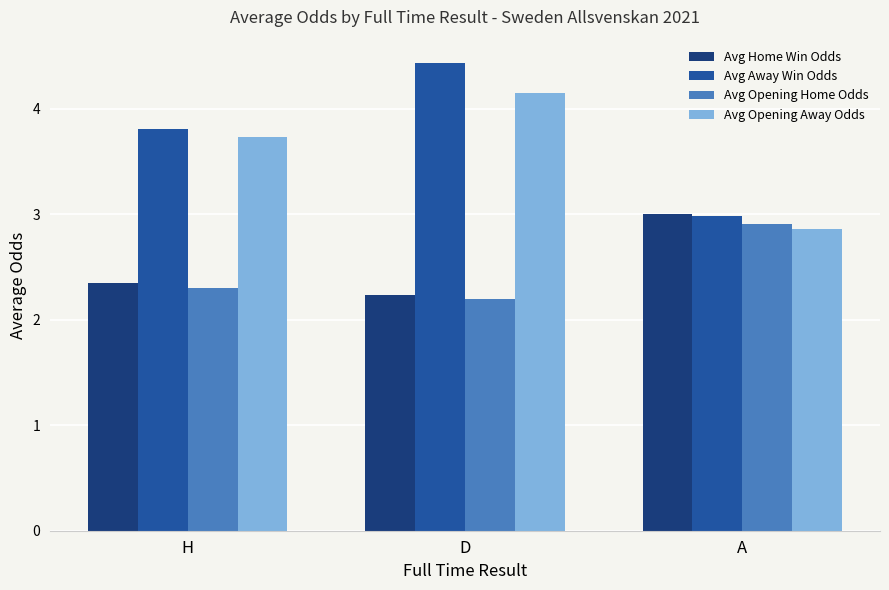

What is the spread (max minus min) of values at A?

0.1